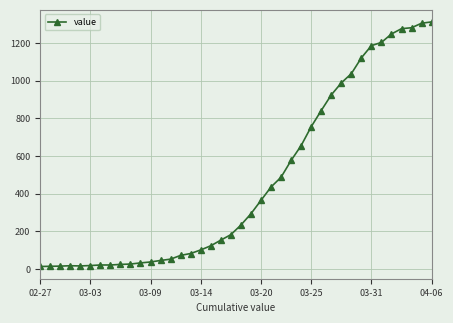

How many data points are less than 233?

20